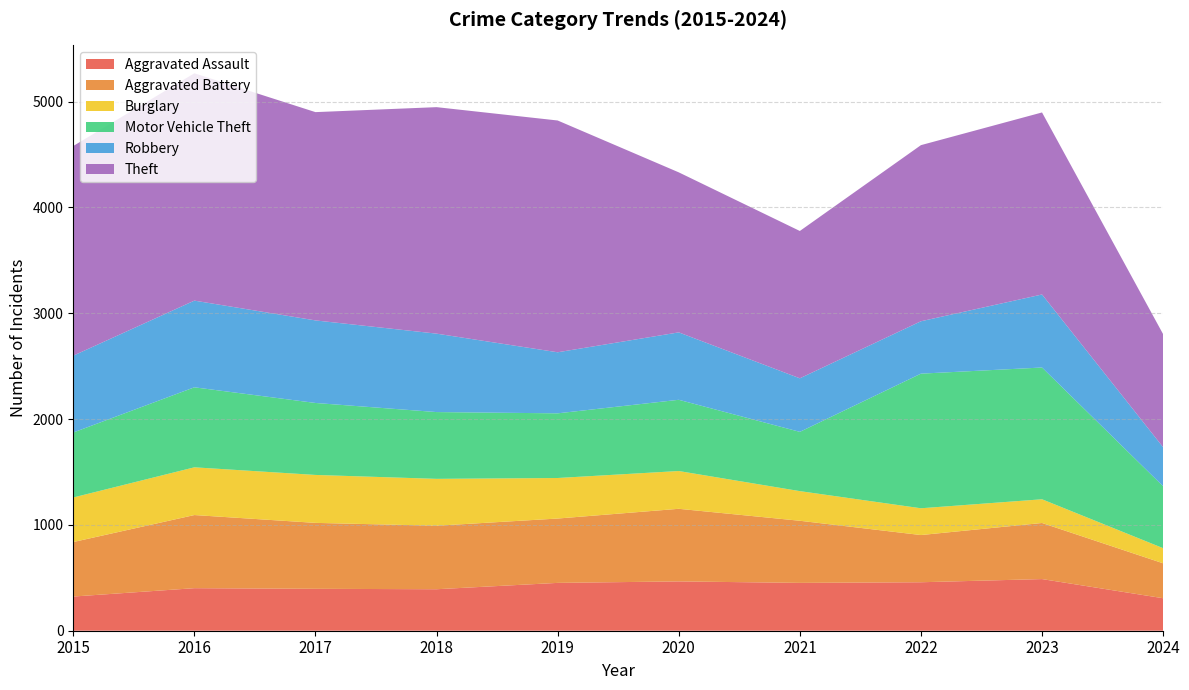

Reading left to right, extract all data points from this chart.

Aggravated Assault: 2015=323	2016=402	2017=396	2018=392	2019=452	2020=466	2021=452	2022=458	2023=488	2024=307
Aggravated Battery: 2015=515	2016=691	2017=623	2018=600	2019=608	2020=686	2021=587	2022=446	2023=530	2024=330
Burglary: 2015=421	2016=451	2017=453	2018=443	2019=383	2020=357	2021=280	2022=253	2023=224	2024=143
Motor Vehicle Theft: 2015=614	2016=756	2017=680	2018=631	2019=611	2020=673	2021=560	2022=1272	2023=1245	2024=585
Robbery: 2015=726	2016=819	2017=780	2018=741	2019=577	2020=637	2021=506	2022=495	2023=690	2024=369
Theft: 2015=1981	2016=2148	2017=1968	2018=2140	2019=2190	2020=1512	2021=1392	2022=1664	2023=1720	2024=1068